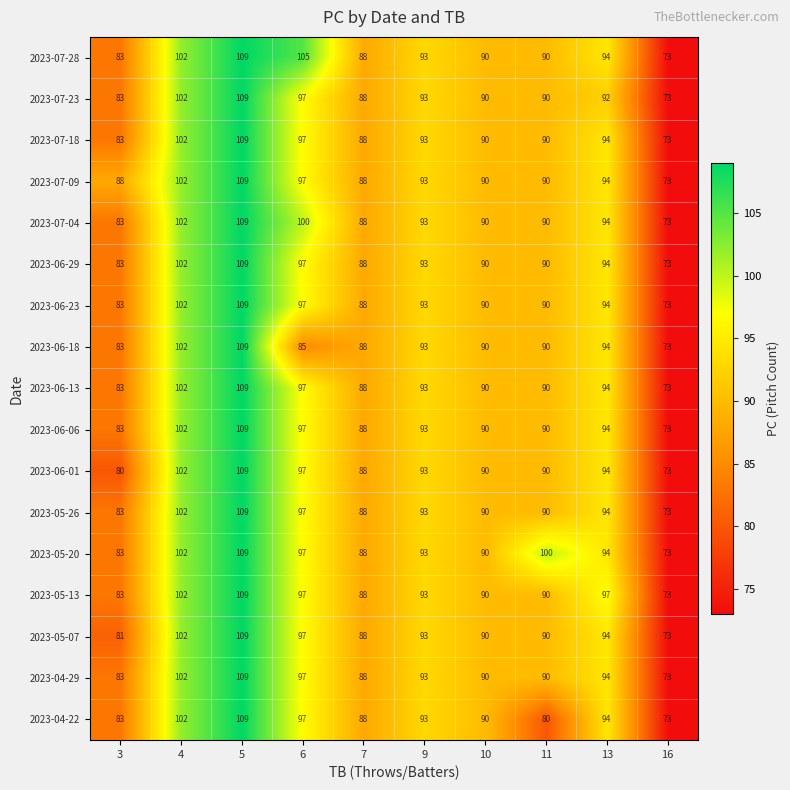

At which category is the sum across all series the highest?

5